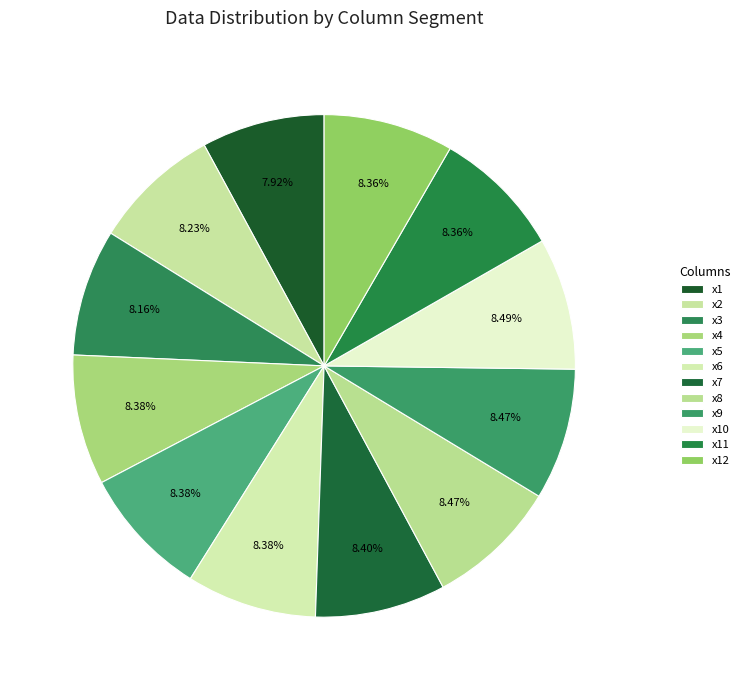

Does x8 represent more than half of the total?

No